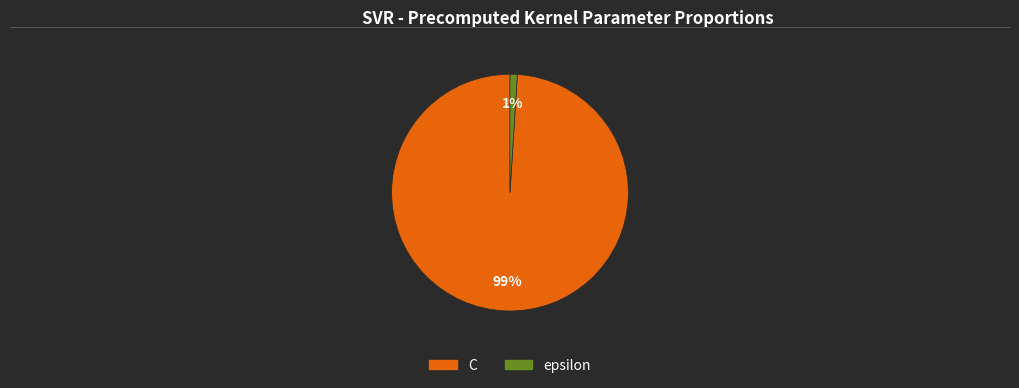

Rank the categories by value from highest to lowest.

C, epsilon